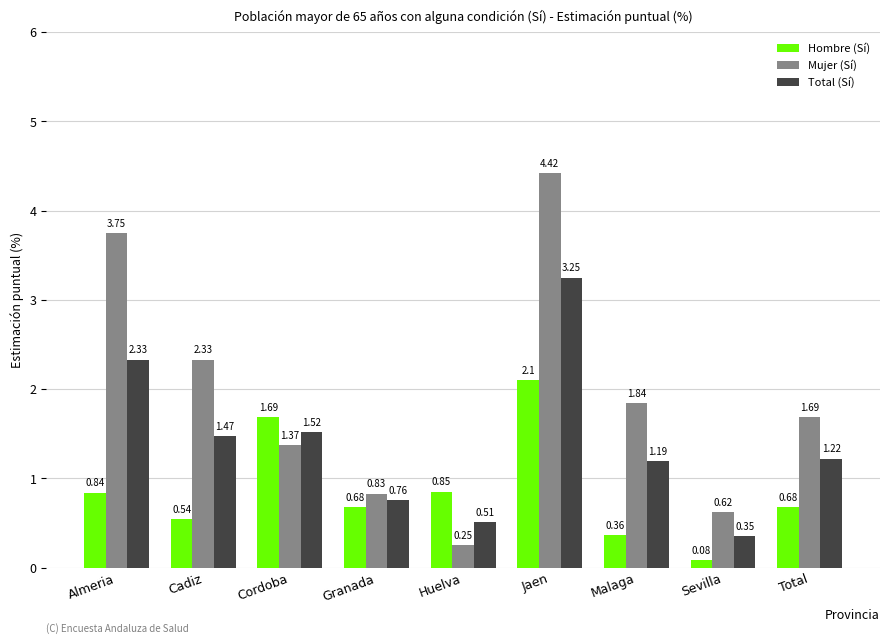

What is the difference between the second highest and minimum values in the Mujer (Sí) series?

3.5